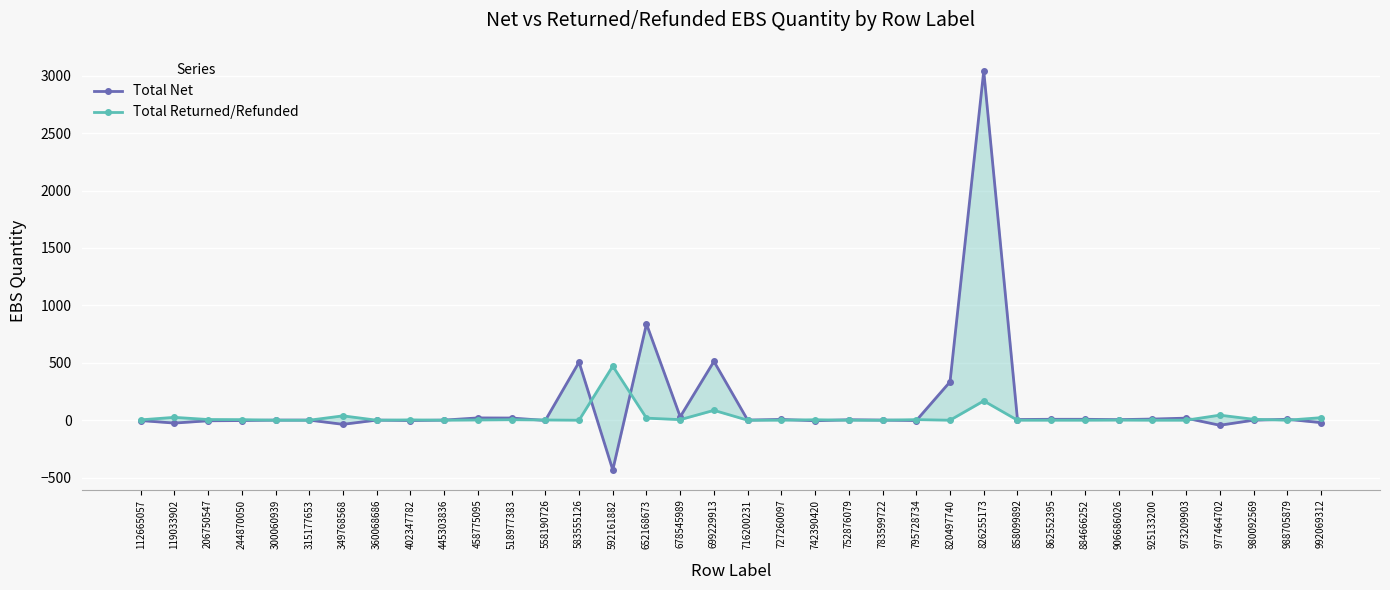

True or false: Total Net has more than 0 interior local peaks.

True